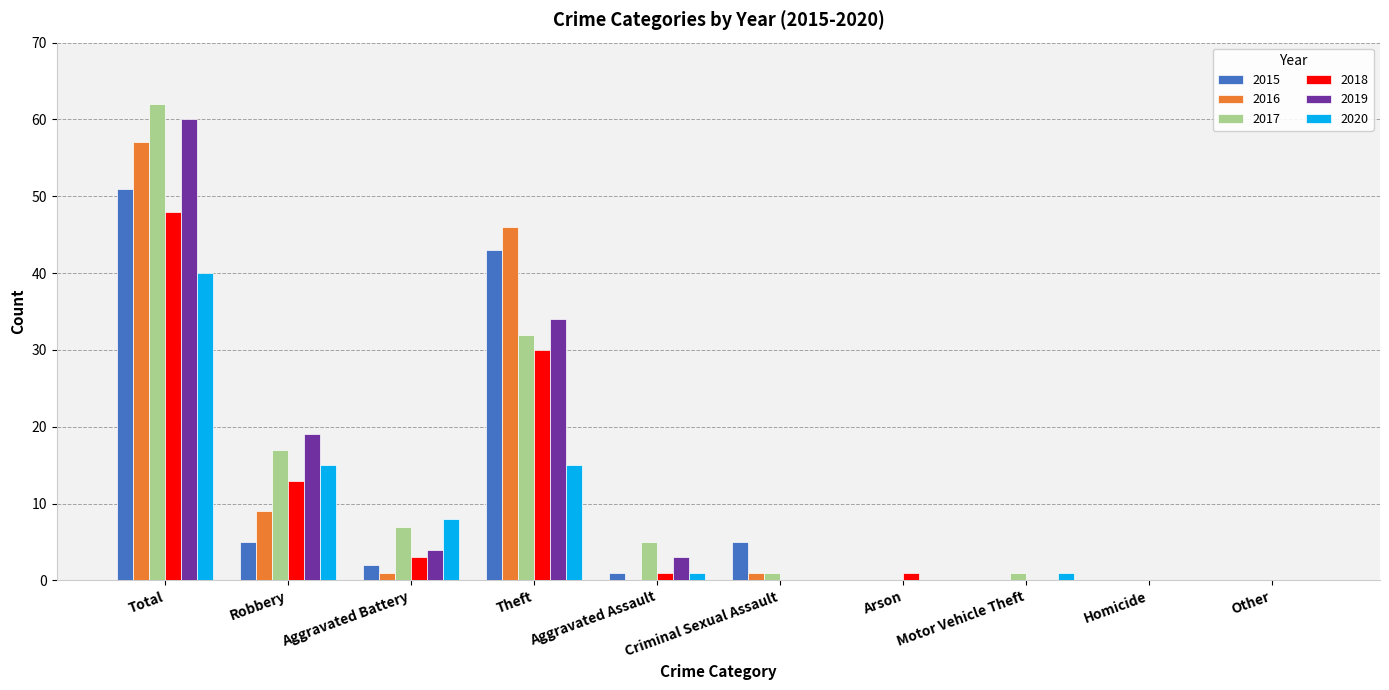

Reading left to right, transcribe all the data shown in this chart.

2015: Total=51	Robbery=5	Aggravated Battery=2	Theft=43	Aggravated Assault=1	Criminal Sexual Assault=5	Arson=0	Motor Vehicle Theft=0	Homicide=0	Other=0
2016: Total=57	Robbery=9	Aggravated Battery=1	Theft=46	Aggravated Assault=0	Criminal Sexual Assault=1	Arson=0	Motor Vehicle Theft=0	Homicide=0	Other=0
2017: Total=62	Robbery=17	Aggravated Battery=7	Theft=32	Aggravated Assault=5	Criminal Sexual Assault=1	Arson=0	Motor Vehicle Theft=1	Homicide=0	Other=0
2018: Total=48	Robbery=13	Aggravated Battery=3	Theft=30	Aggravated Assault=1	Criminal Sexual Assault=0	Arson=1	Motor Vehicle Theft=0	Homicide=0	Other=0
2019: Total=60	Robbery=19	Aggravated Battery=4	Theft=34	Aggravated Assault=3	Criminal Sexual Assault=0	Arson=0	Motor Vehicle Theft=0	Homicide=0	Other=0
2020: Total=40	Robbery=15	Aggravated Battery=8	Theft=15	Aggravated Assault=1	Criminal Sexual Assault=0	Arson=0	Motor Vehicle Theft=1	Homicide=0	Other=0